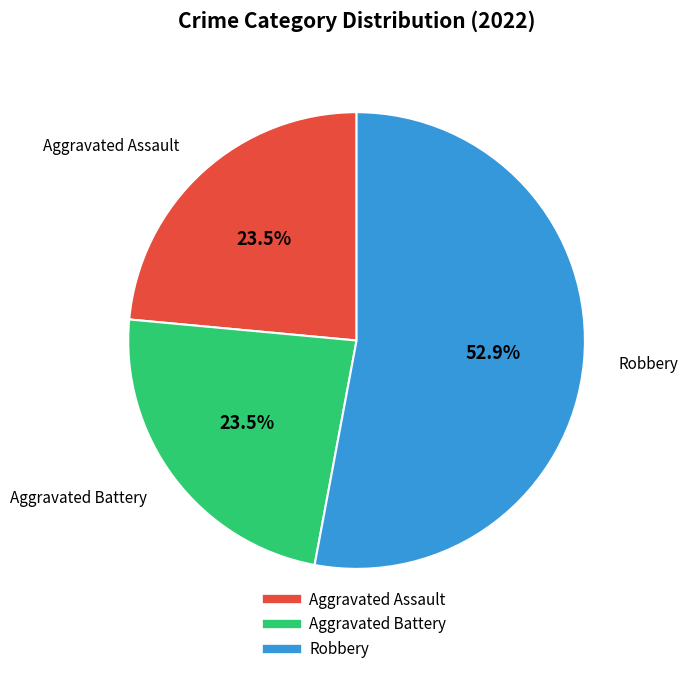

Is there any slice that represents more than half of the pie?

Yes